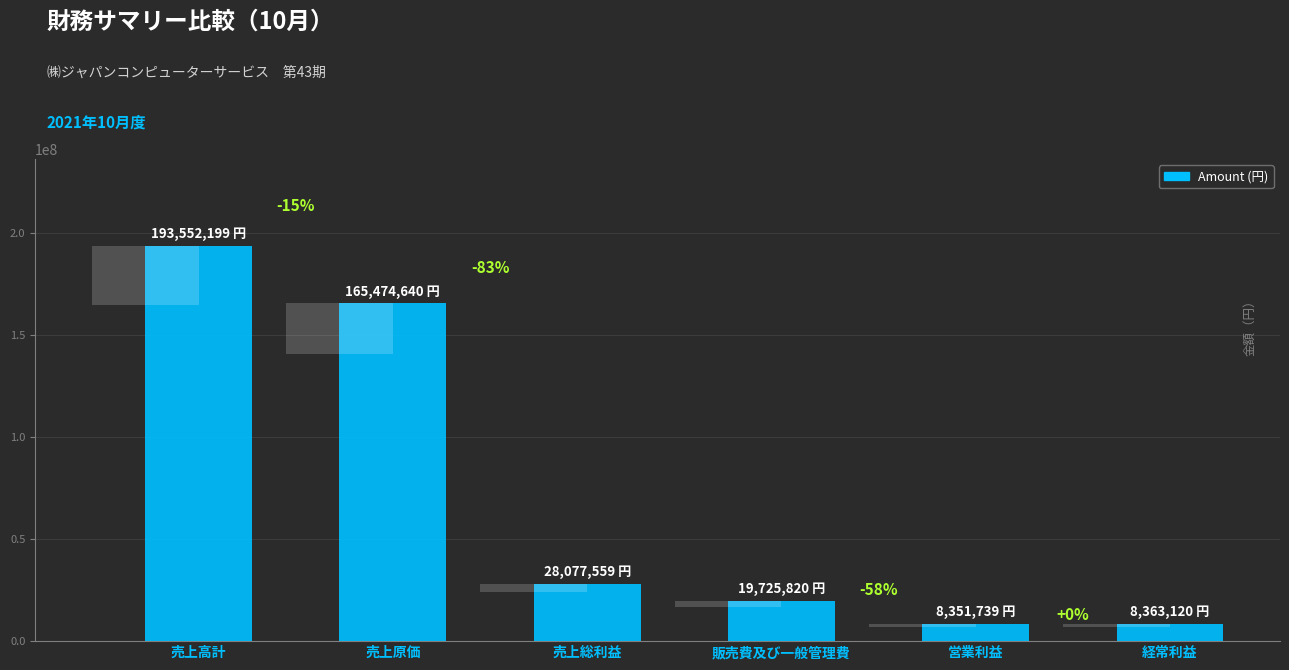

Reading left to right, what are all the values shown in this chart?

売上高計=193552199	売上原価=165474640	売上総利益=28077559	販売費及び一般管理費=19725820	営業利益=8351739	経常利益=8363120